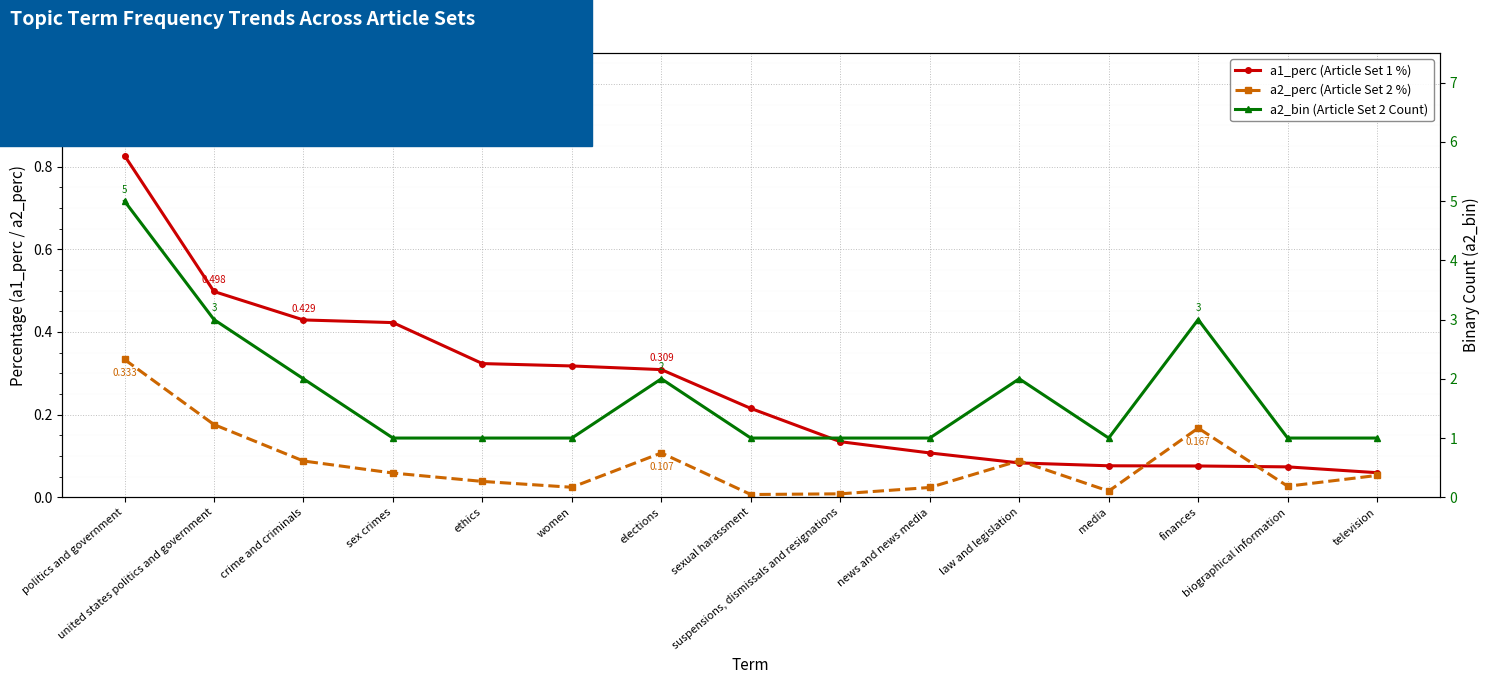

At which category does the chart reach its peak across all series?

politics and government